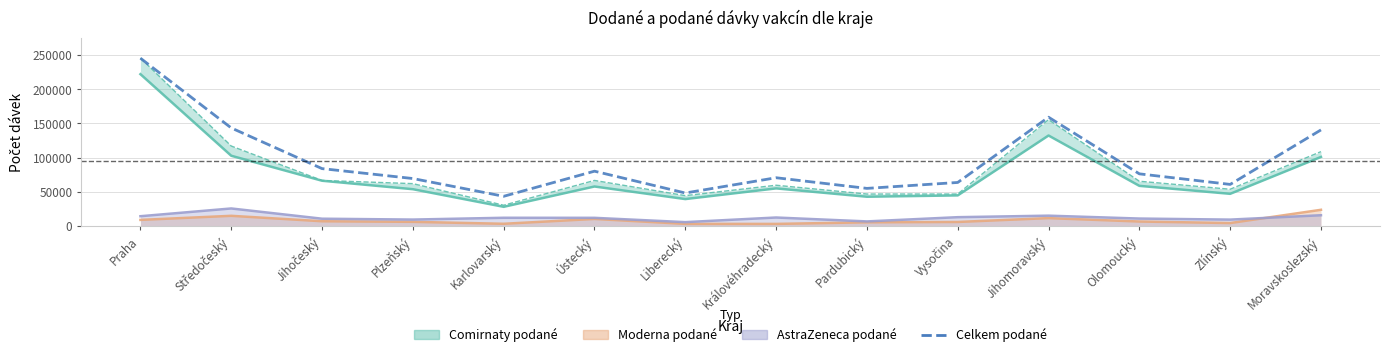

What is the average value of the Celkem podané series?

95766